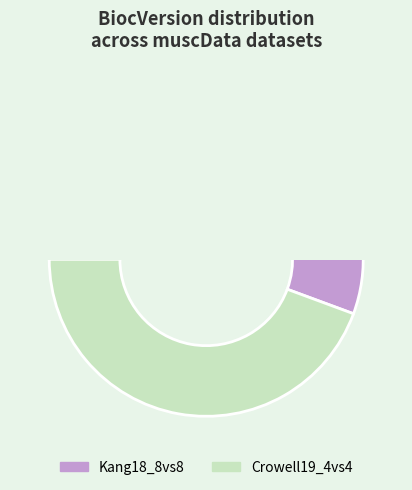

Does any single category account for the majority?

Yes